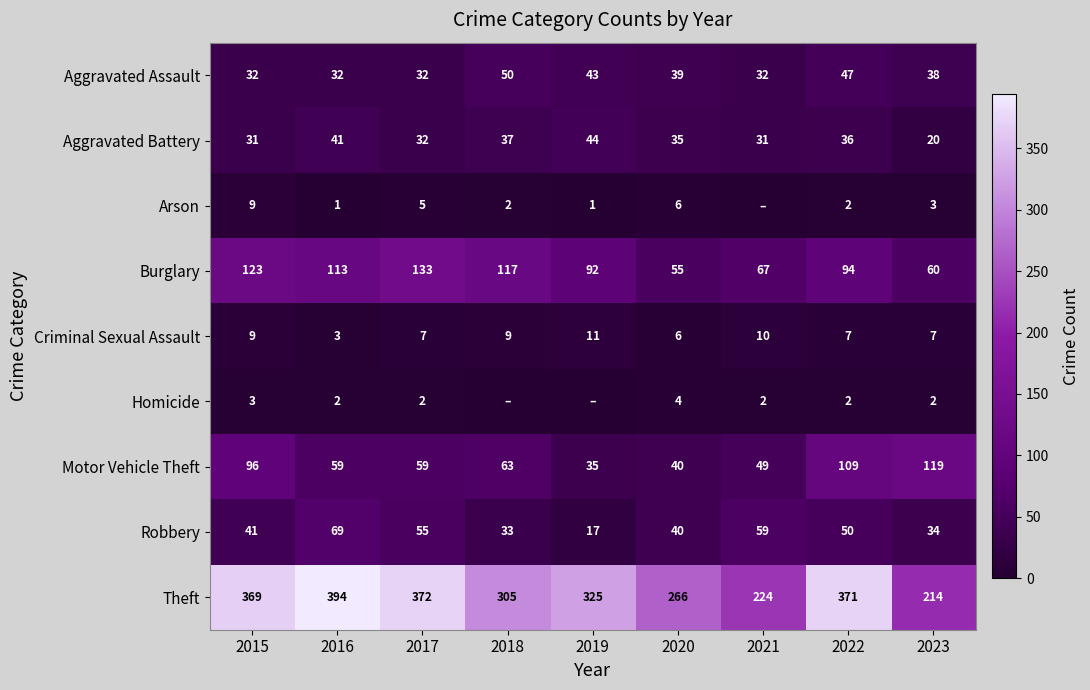

What is the difference between the Arson values at 2020 and 2016?

5